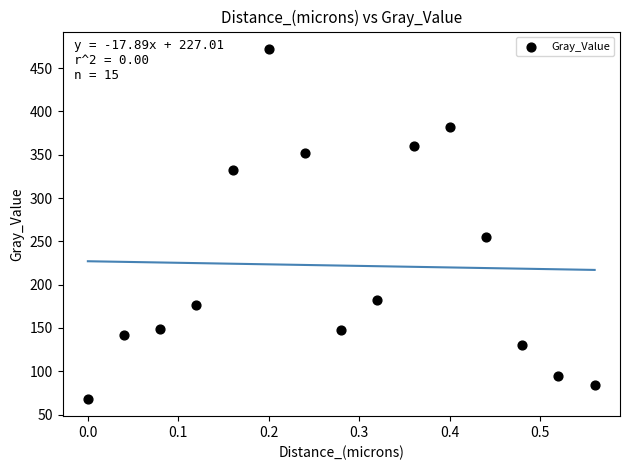

What Y value in the scatter plot is closest to 270?

255.0